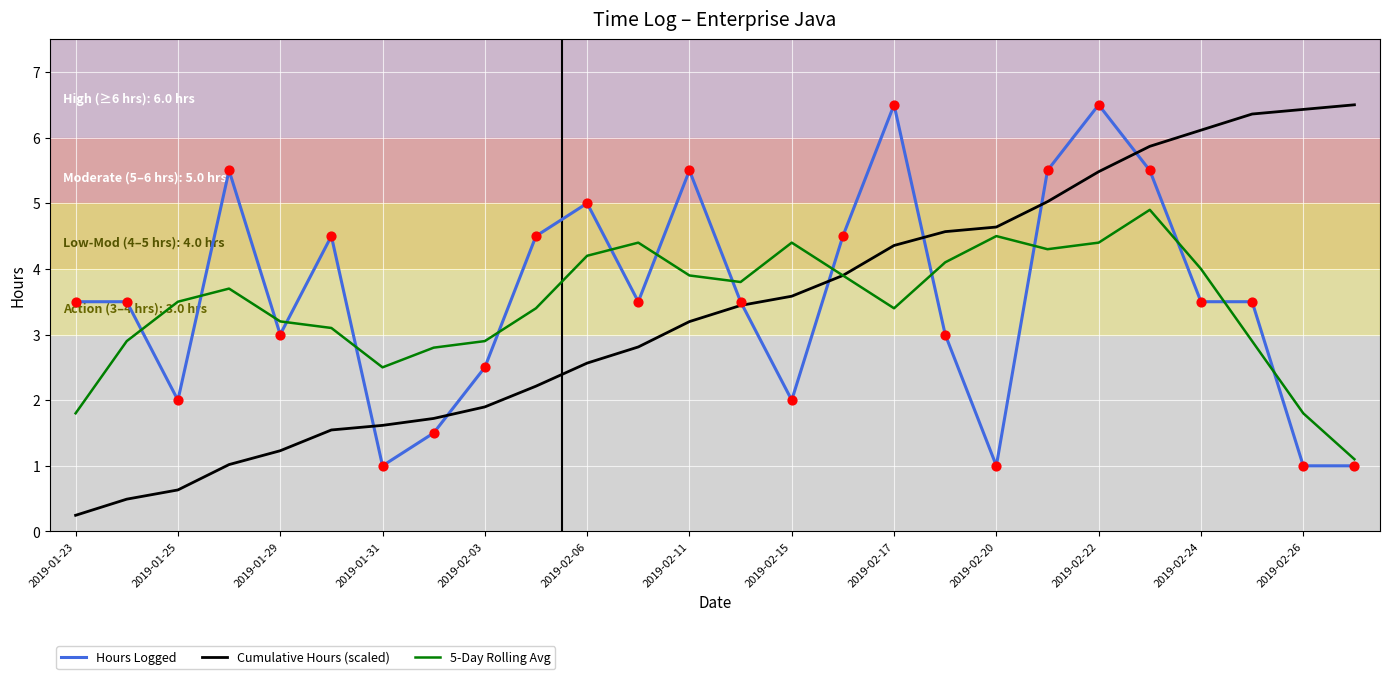

What is the lowest value of the Hours Logged series?

1.0